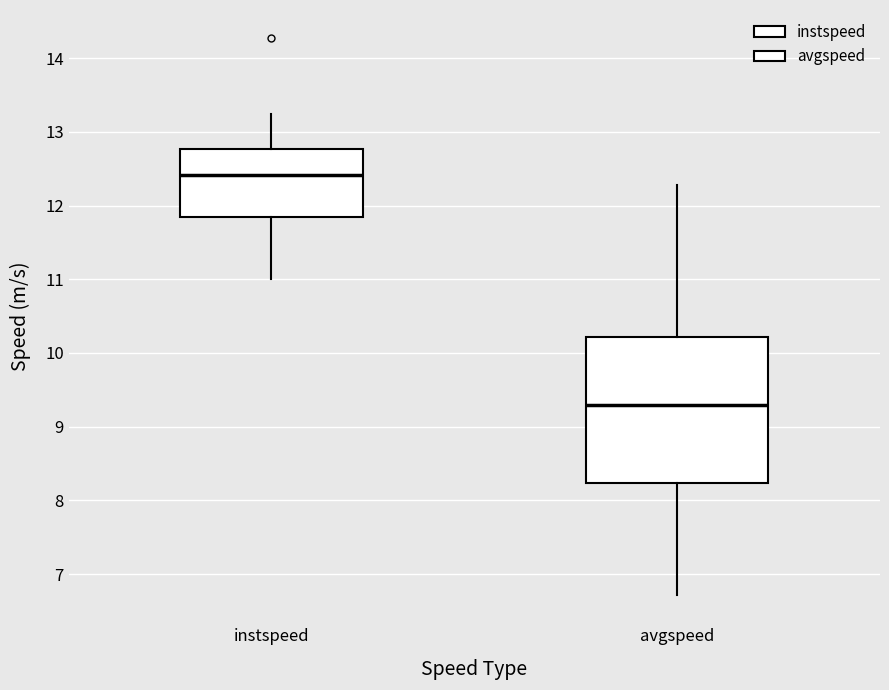

Which box has the lowest median line?

avgspeed